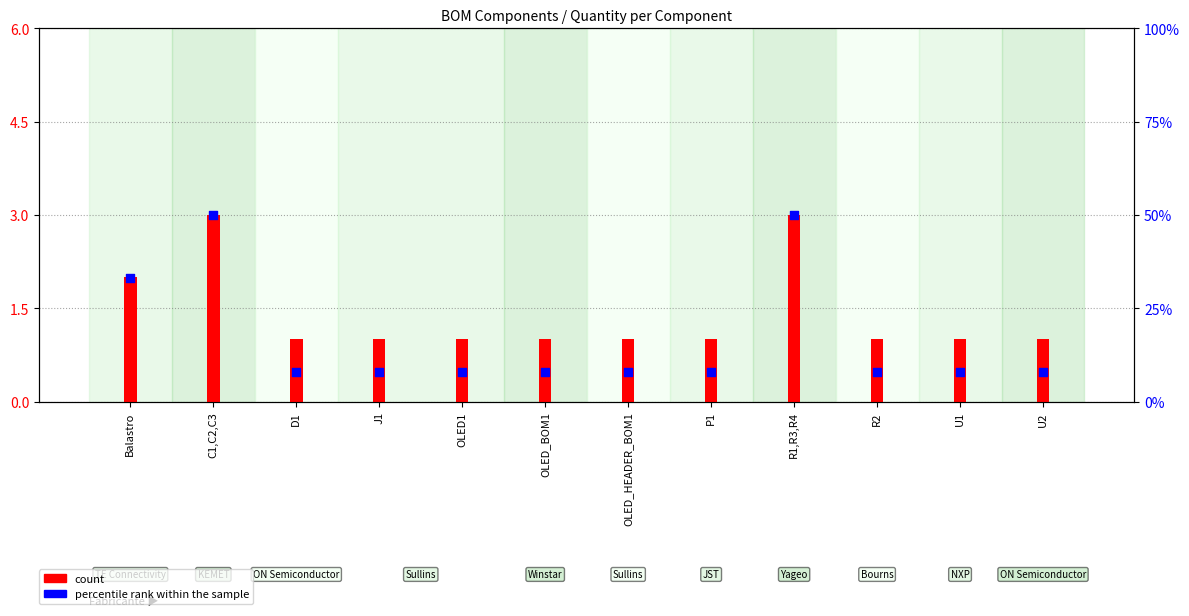

Which series has the largest total across all categories?

percentile rank within the sample